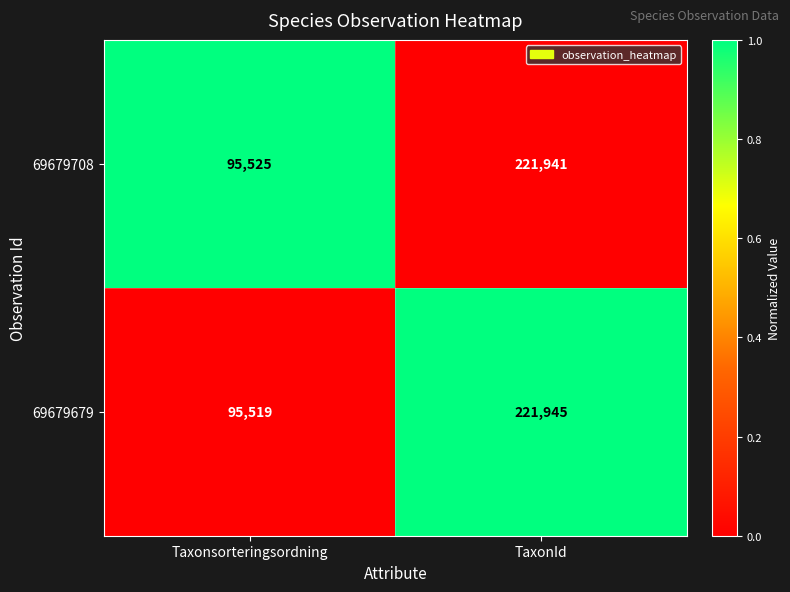

Which series changed the most between Taxonsorteringsordning and TaxonId?

69679679